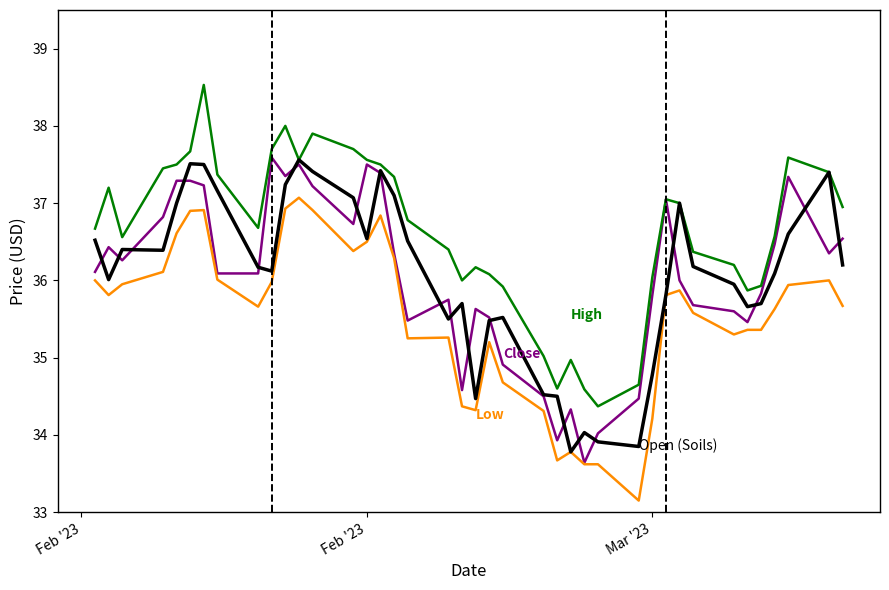

What is the greatest value displayed?

38.5